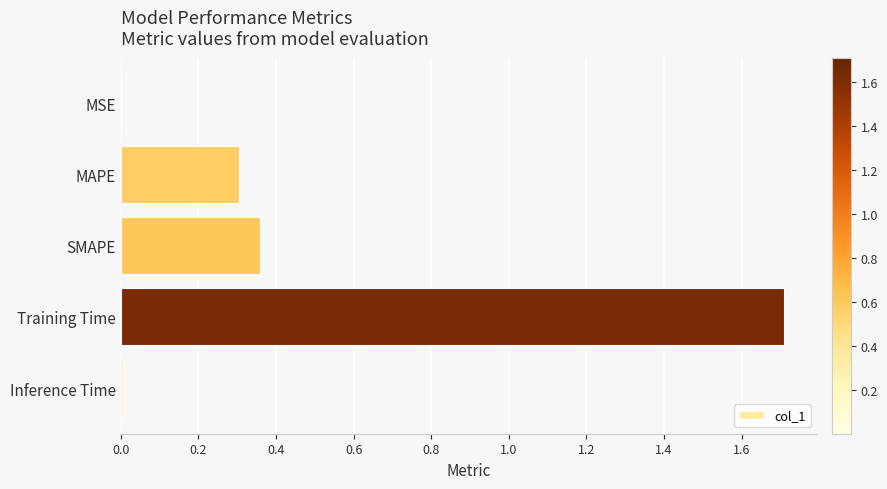

The value at SMAPE is 0.6. True or false?

False